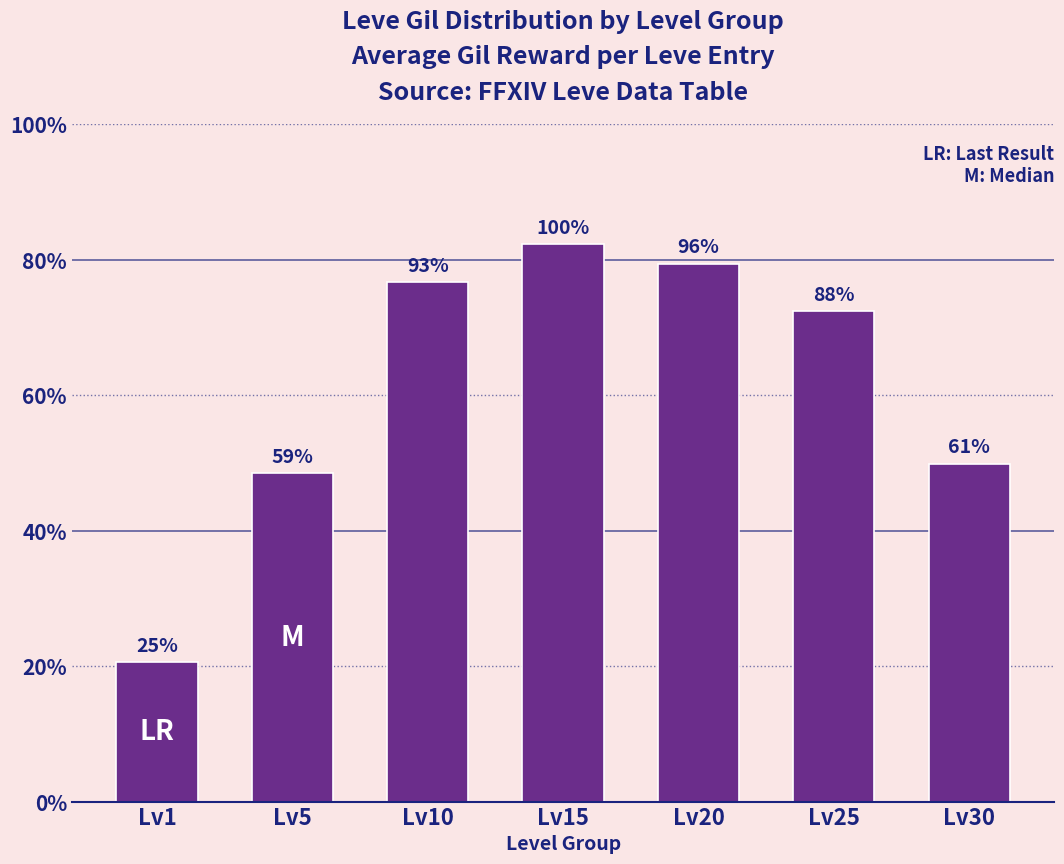

What is the smallest value displayed?

165.0